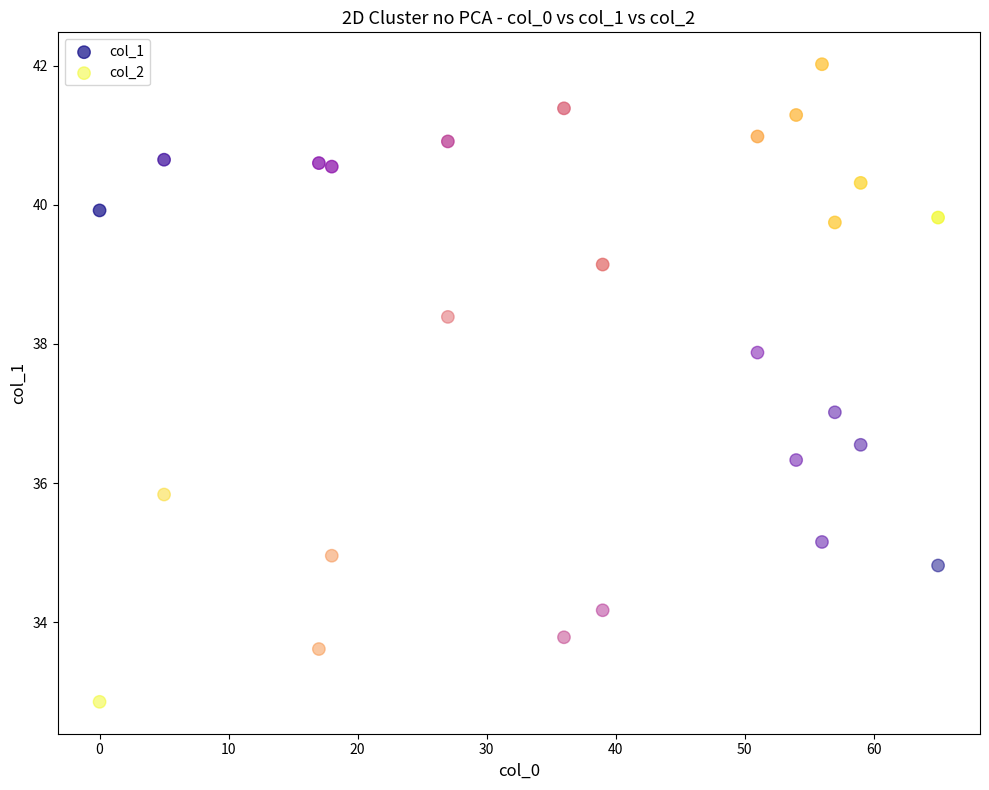

Across all data points, what is the range of Y values (max minus min)?

9.2